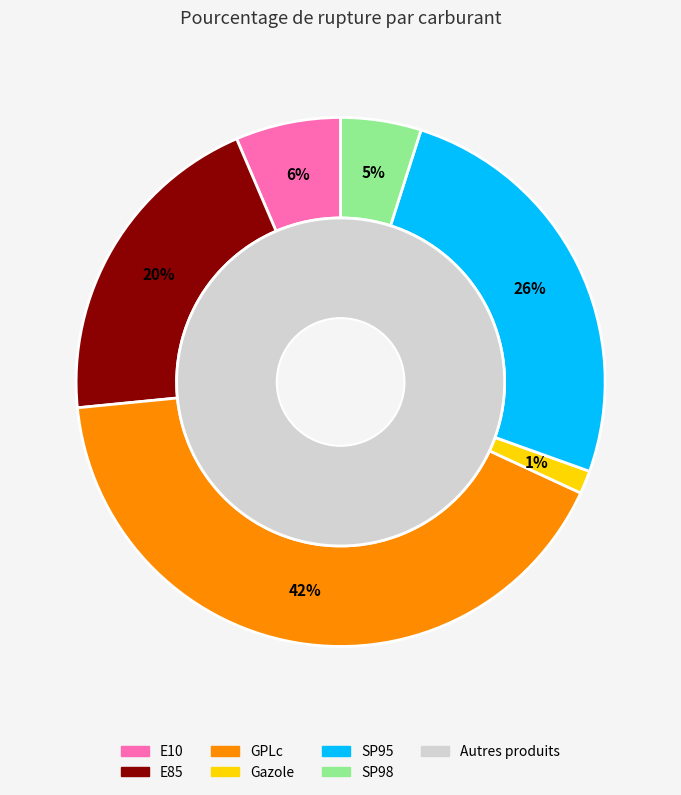

Is there a majority slice in this chart?

No